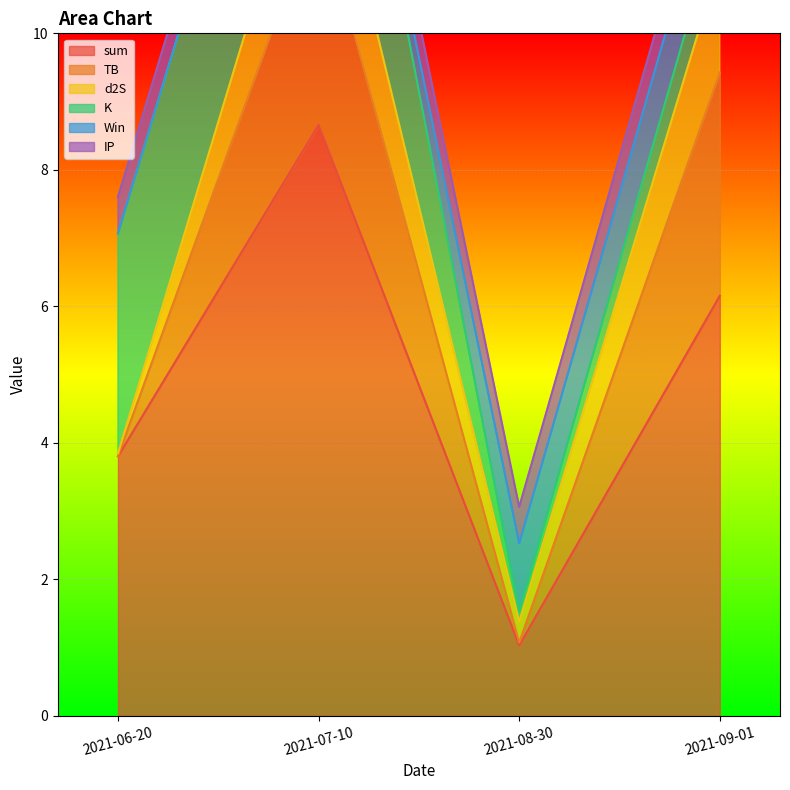

True or false: TB has more than 1 points higher than both neighbors.

False